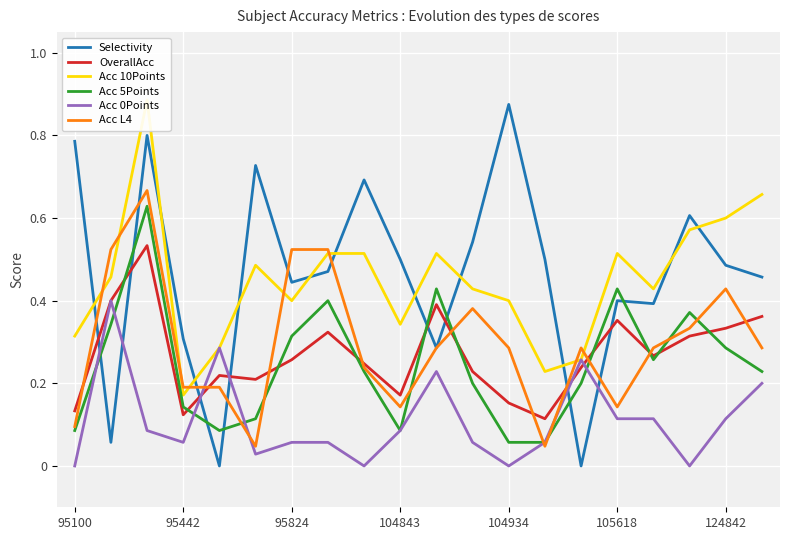

How many times do OverallAcc and Selectivity cross each other?

8